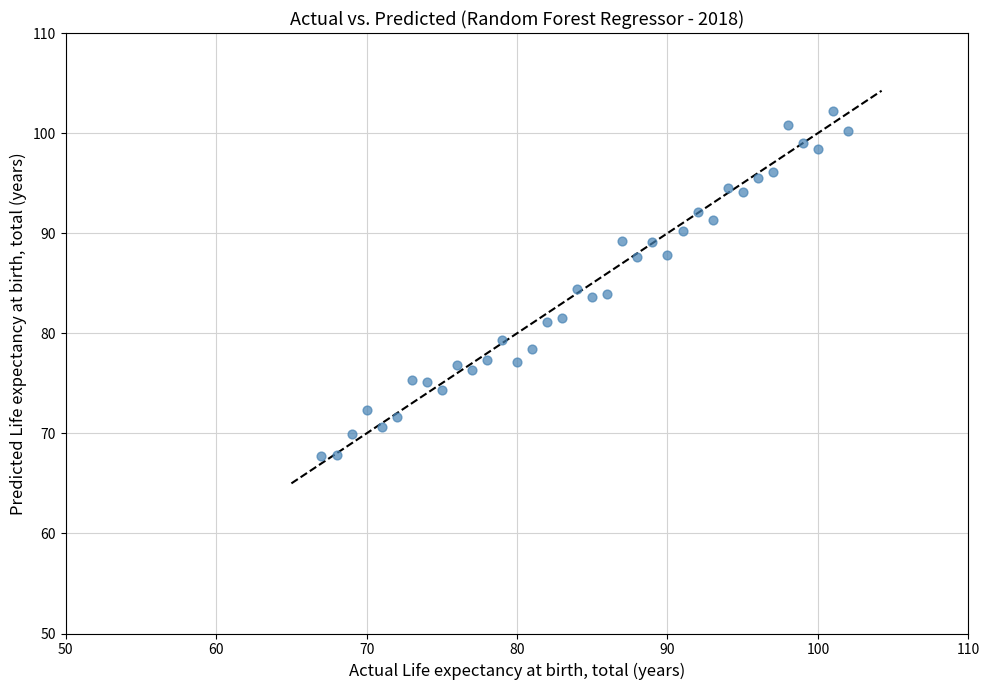

What is the range of X values (max minus min)?

35.0